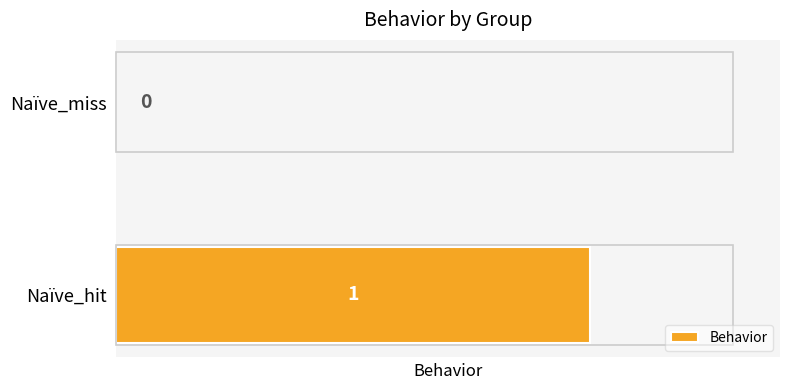

Which has a higher value, Naïve_miss or Naïve_hit?

Naïve_hit